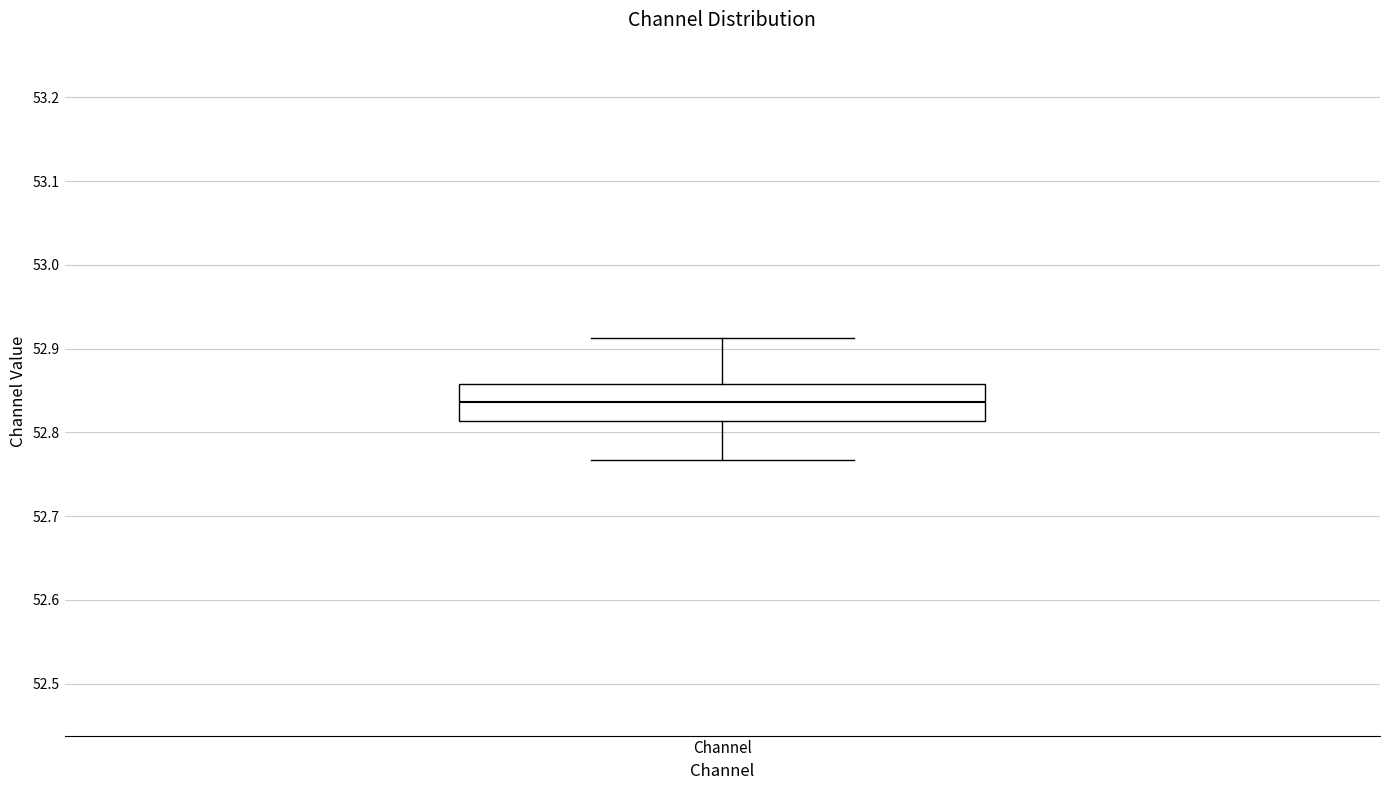

Transcribe this box plot: give where the median line is, the range the box spans, and where the two whiskers end, as read against the y-axis. The values are not printed on the chart, so give them approximately, as read against the axis.

median 52.84, box 52.81 to 52.86, whiskers 52.77 to 52.91